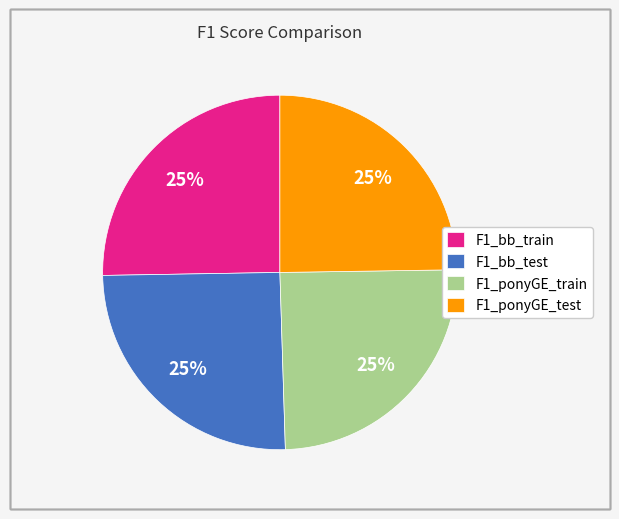

Is there any slice that represents more than half of the pie?

No